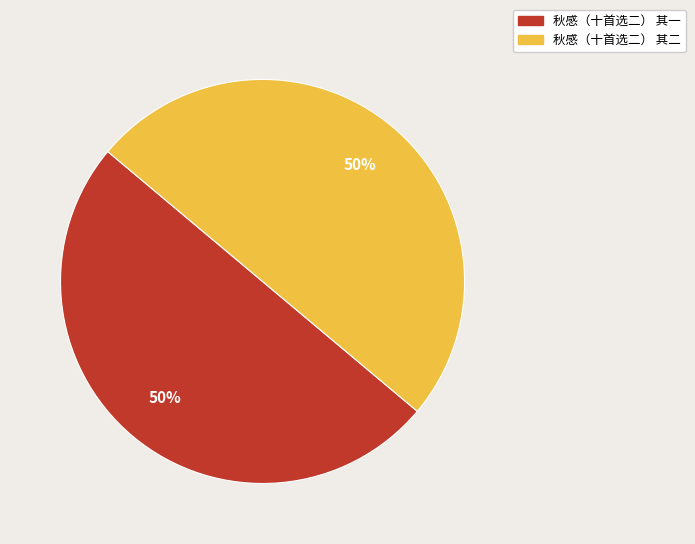

What percentage is the 秋感（十首选二） 其二 slice, to the nearest percent?

50%